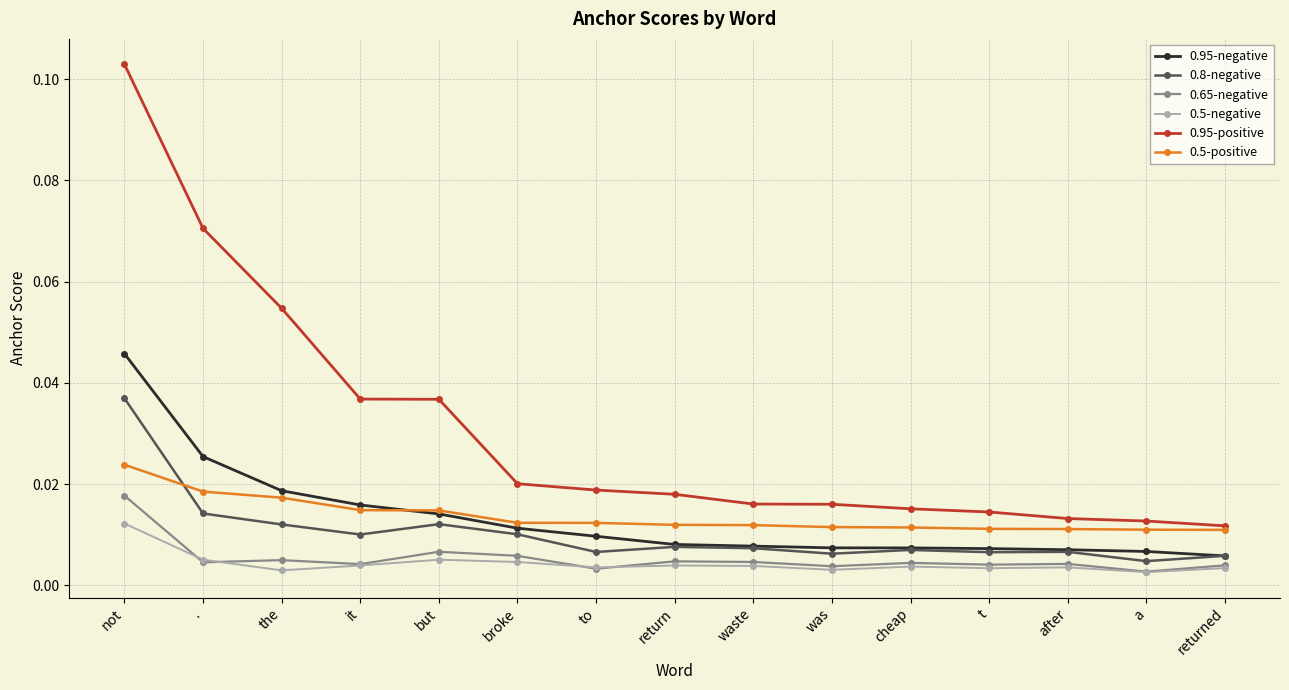

Which series has the largest total across all categories?

0.95-positive